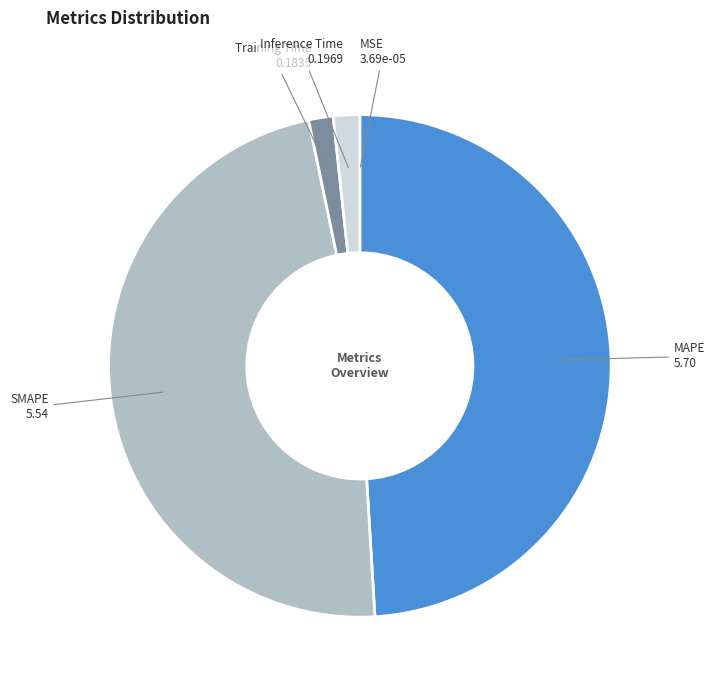

Which slice is the largest?

MAPE